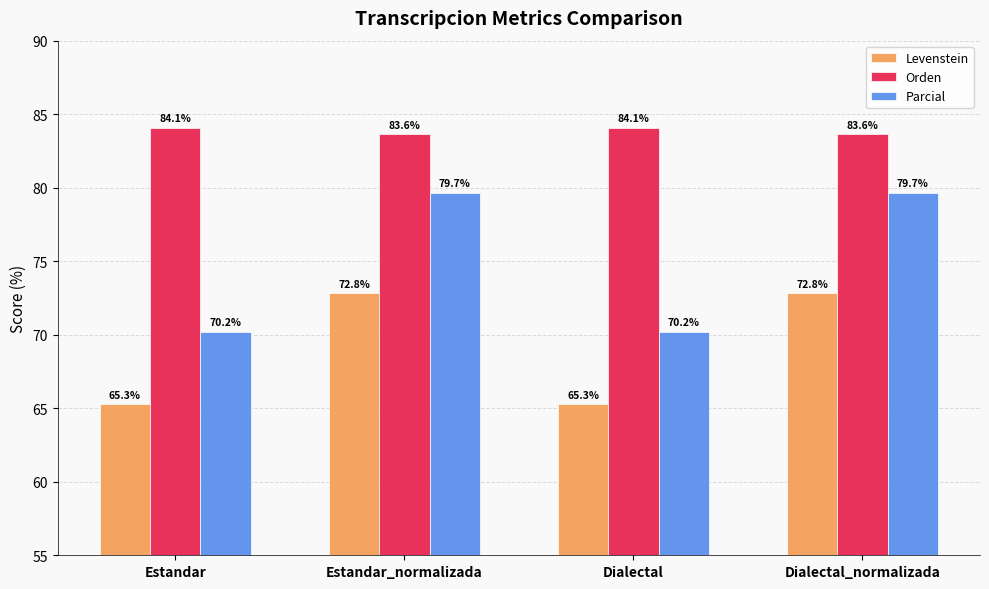

What is the minimum value shown in the chart?

65.3